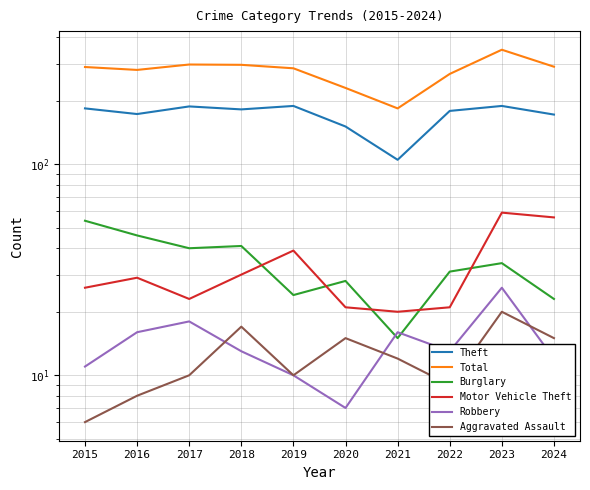

How many data points in Robbery are less than 13?

4